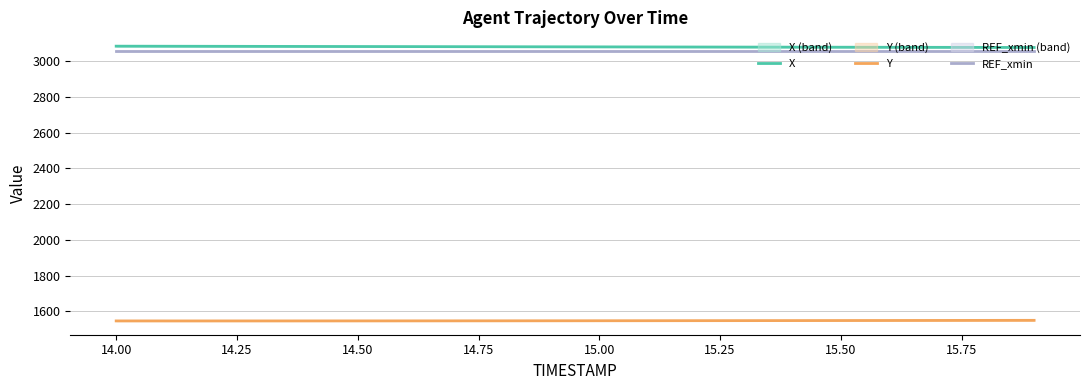

How many lines are shown in the chart?

3